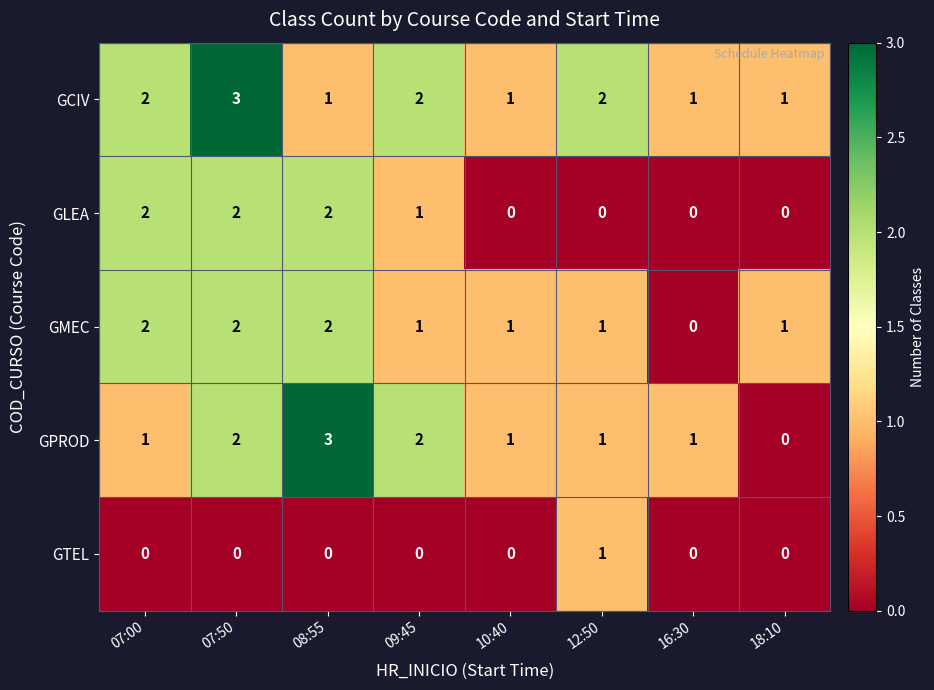

What is the sum of the GCIV values at 12:50 and 16:30?

3